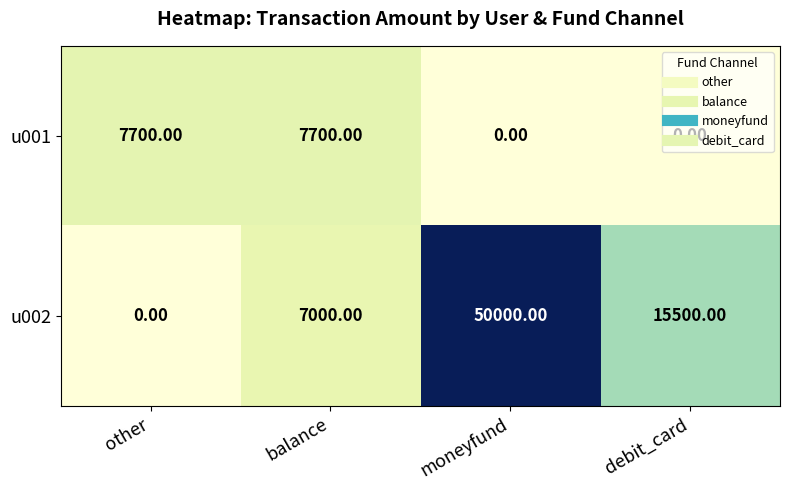

List the series in order of their overall mean, highest first.

u002, u001